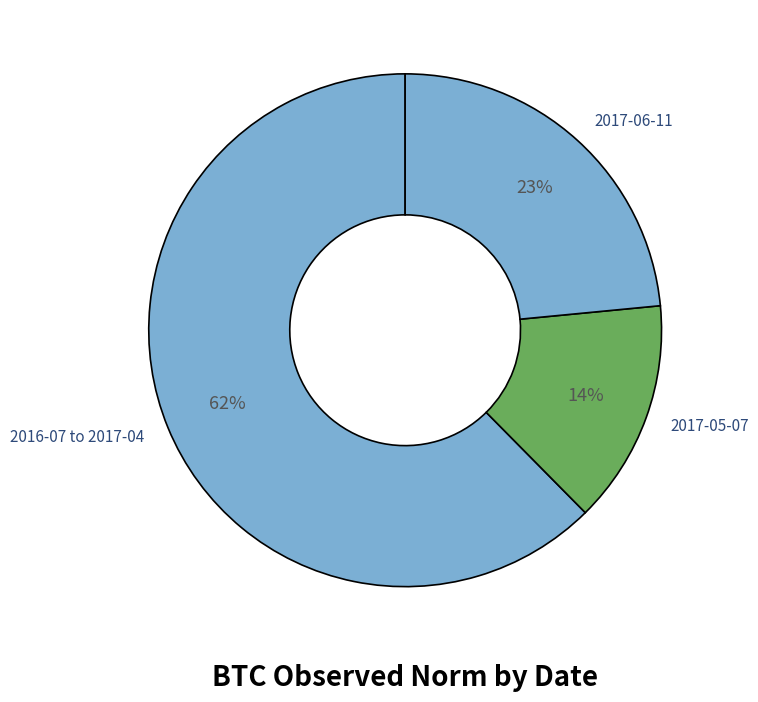

Is it true that 2017-06-11 is 31% of the pie?

False